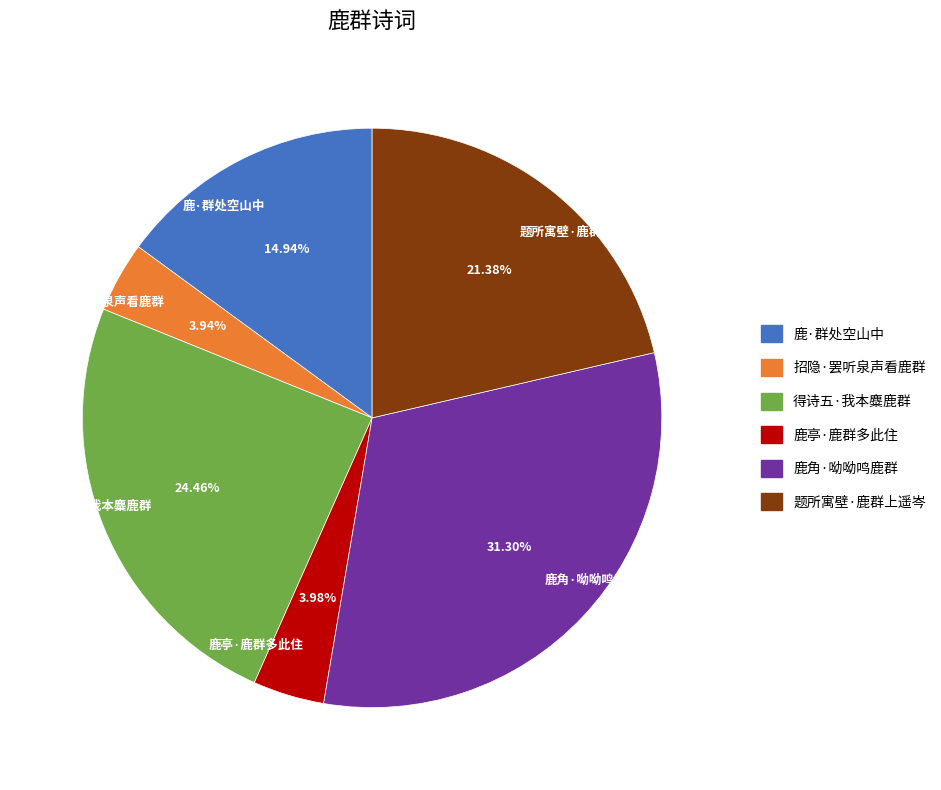

Is the sum of 鹿角·呦呦鸣鹿群 and 鹿亭·鹿群多此住 greater than half?

No